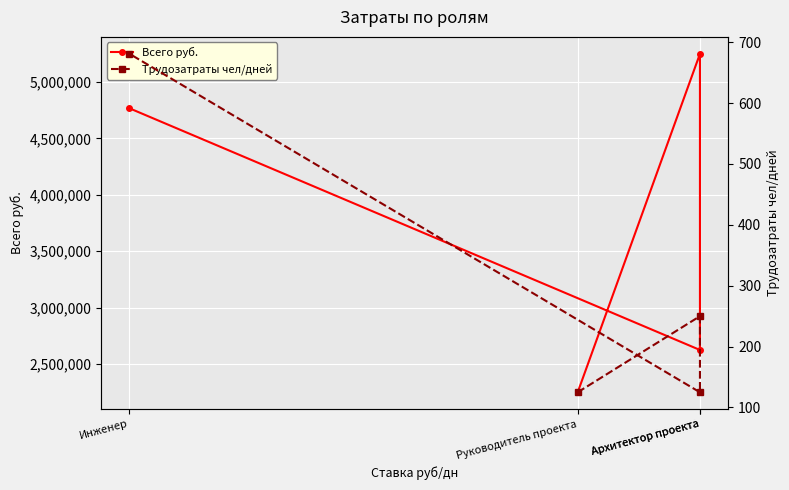

How many interior local valleys does the Всего руб. series have?

1